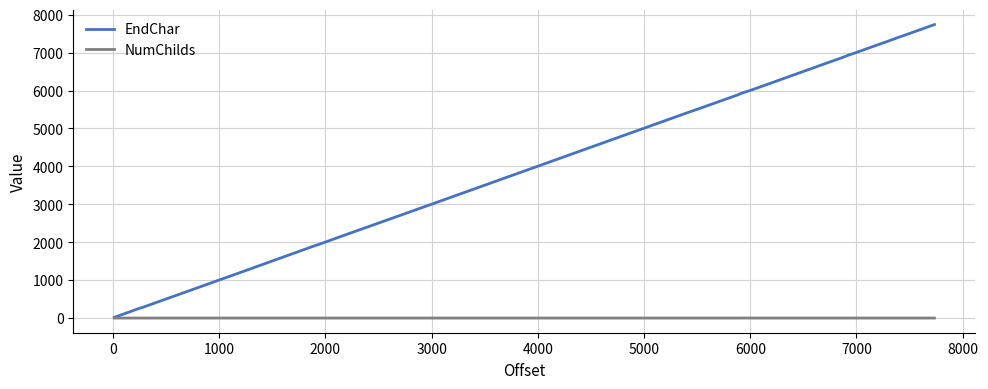

Which series has the largest range (max minus min)?

EndChar